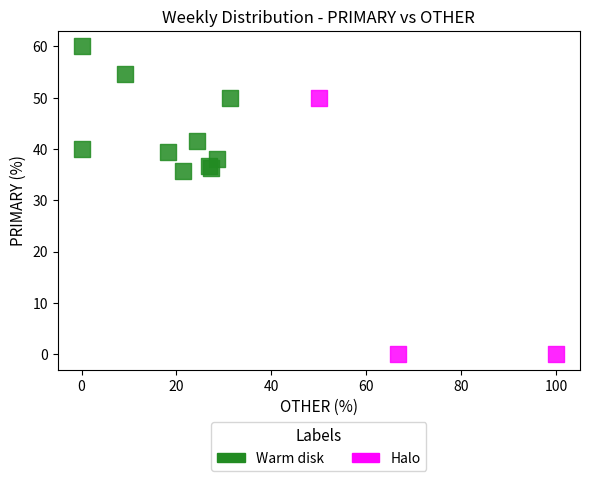

Which series contains the lowest Y value?

Halo